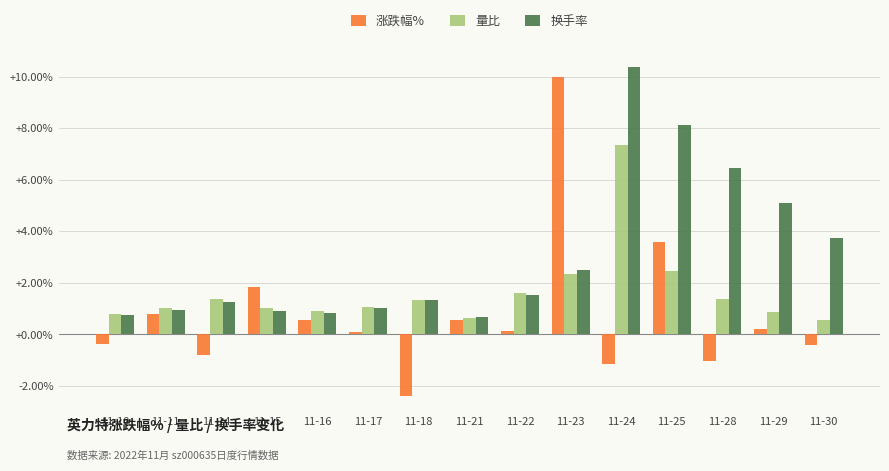

True or false: 量比 has a value of 2.6 at 11-22.

False